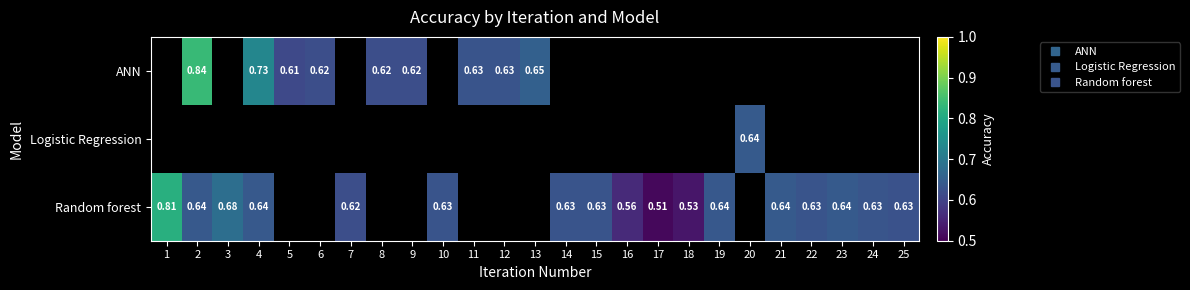

What is the approximate value of Random forest at 17?

0.5